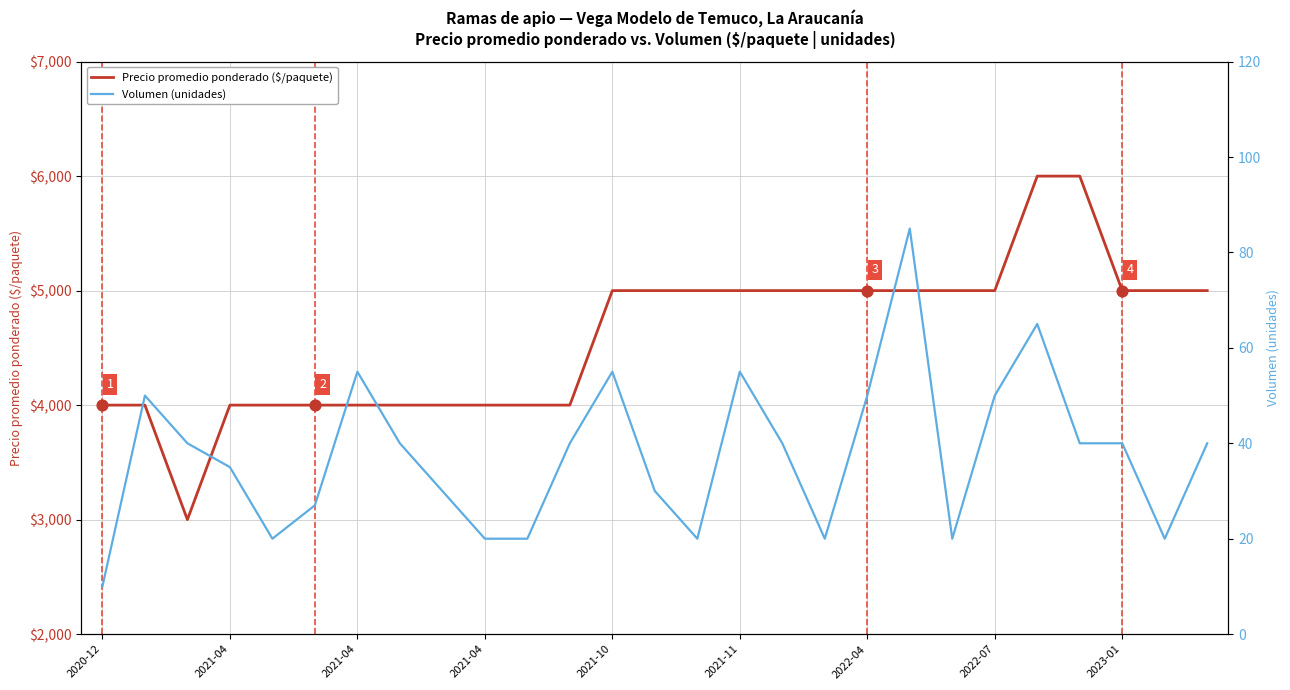

At which category is the sum across all series the highest?

22